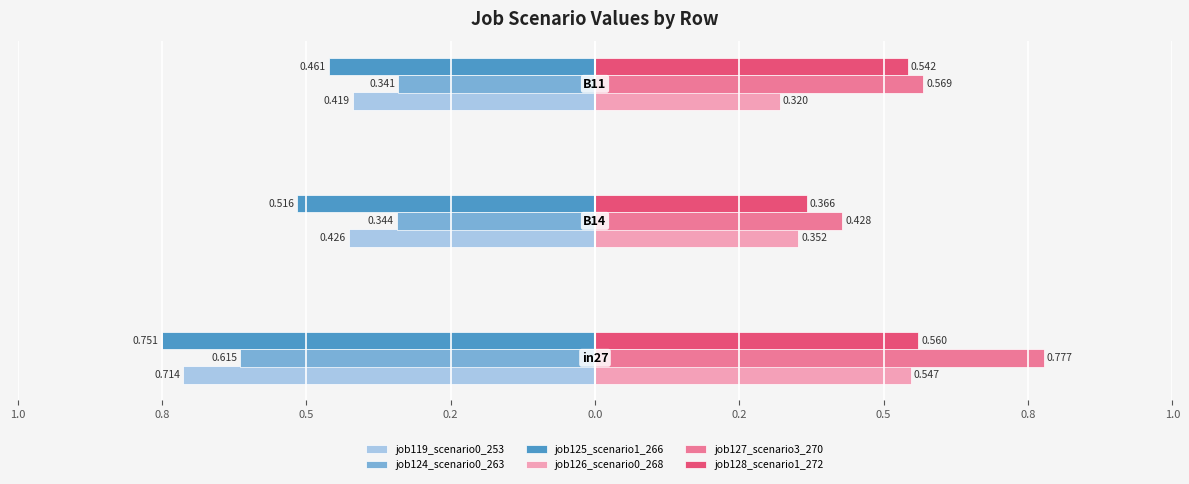

What are all the series names shown in the legend?

job119_scenario0_253, job124_scenario0_263, job125_scenario1_266, job126_scenario0_268, job127_scenario3_270, job128_scenario1_272